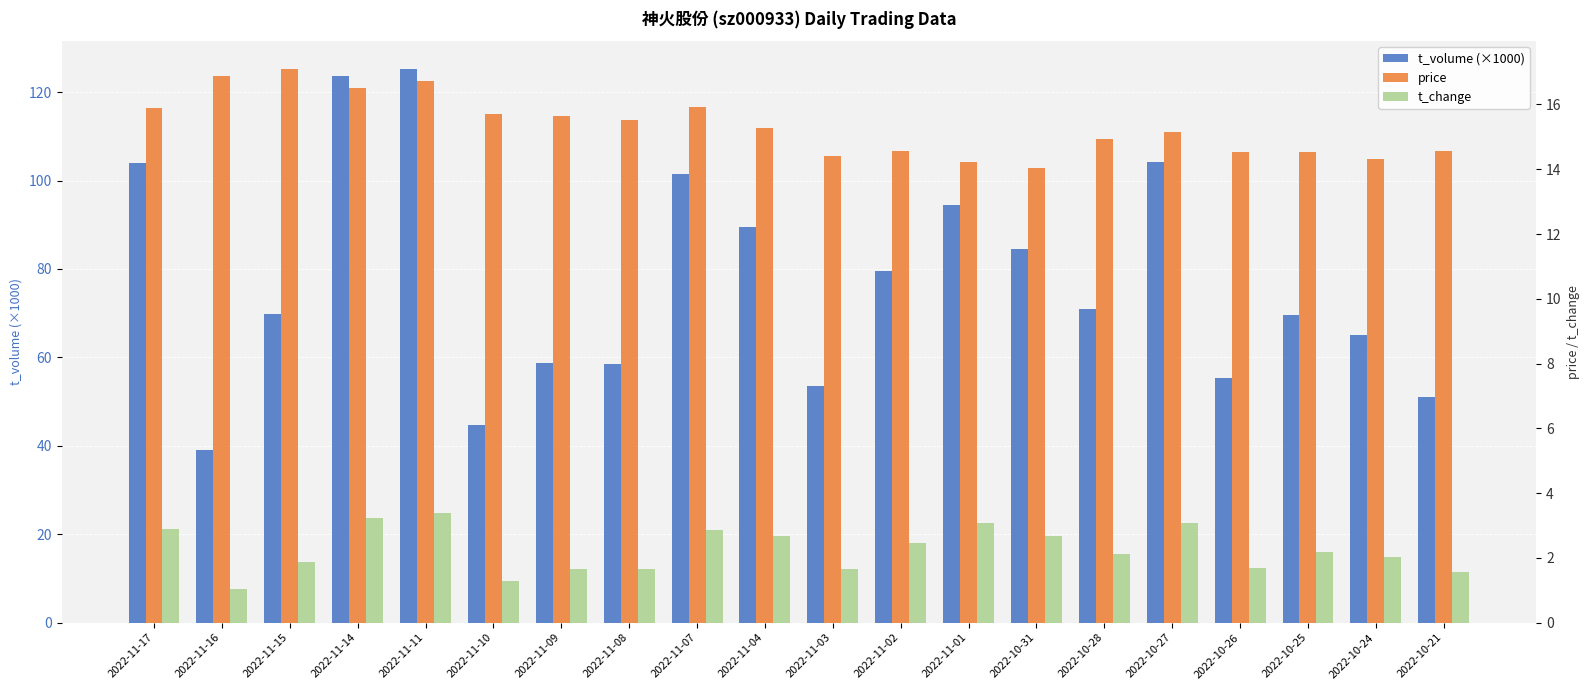

What is the difference between the price values at 2022-11-15 and 2022-10-24?

2.8